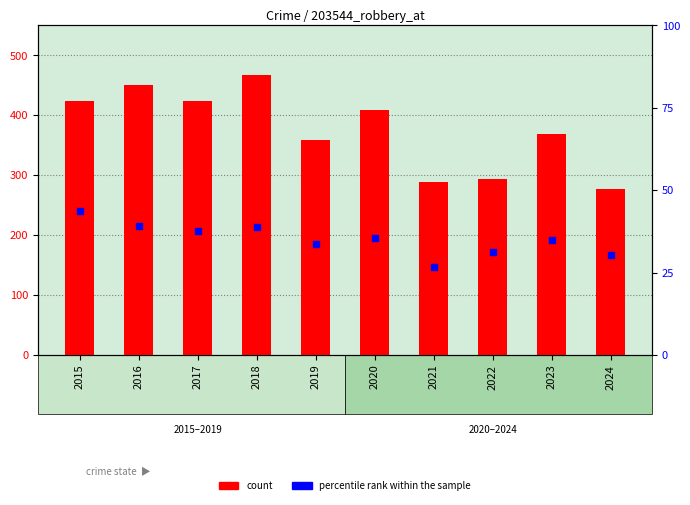

Which series reaches the minimum Y coordinate?

percentile rank within the sample